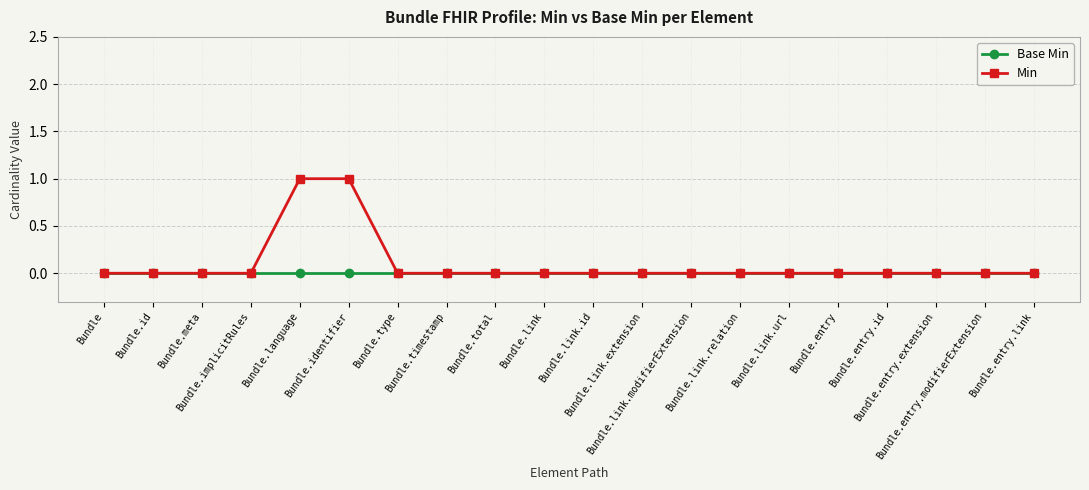

Reading left to right, extract all data points from this chart.

Base Min: Bundle=0	Bundle.id=0	Bundle.meta=0	Bundle.implicitRules=0	Bundle.language=0	Bundle.identifier=0	Bundle.type=0	Bundle.timestamp=0	Bundle.total=0	Bundle.link=0	Bundle.link.id=0	Bundle.link.extension=0	Bundle.link.modifierExtension=0	Bundle.link.relation=0	Bundle.link.url=0	Bundle.entry=0	Bundle.entry.id=0	Bundle.entry.extension=0	Bundle.entry.modifierExtension=0	Bundle.entry.link=0
Min: Bundle=0	Bundle.id=0	Bundle.meta=0	Bundle.implicitRules=0	Bundle.language=1	Bundle.identifier=1	Bundle.type=0	Bundle.timestamp=0	Bundle.total=0	Bundle.link=0	Bundle.link.id=0	Bundle.link.extension=0	Bundle.link.modifierExtension=0	Bundle.link.relation=0	Bundle.link.url=0	Bundle.entry=0	Bundle.entry.id=0	Bundle.entry.extension=0	Bundle.entry.modifierExtension=0	Bundle.entry.link=0